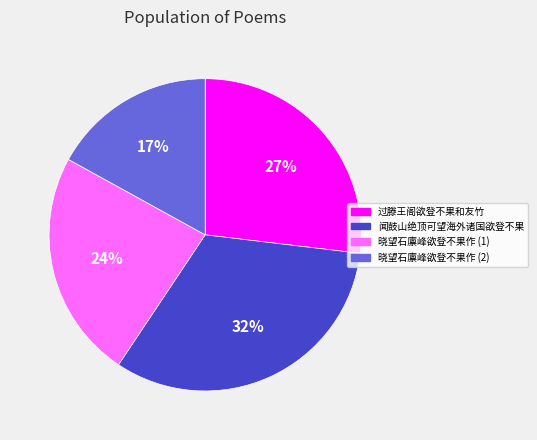

To the nearest percent, what is the average slice percentage?

25%